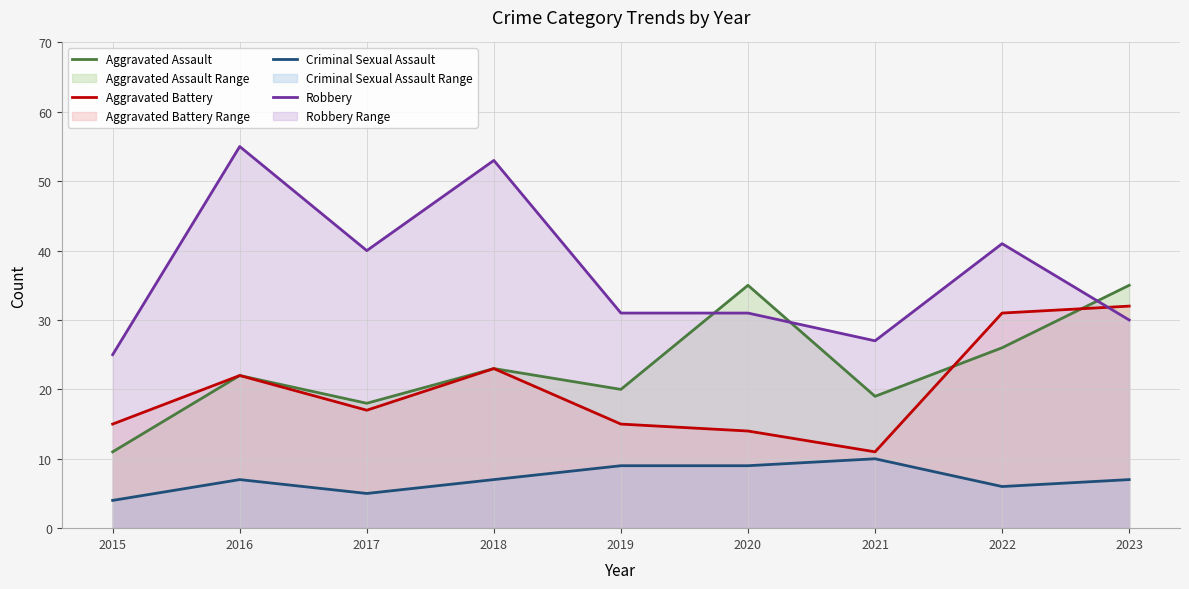

Which series has the widest spread of values?

Robbery